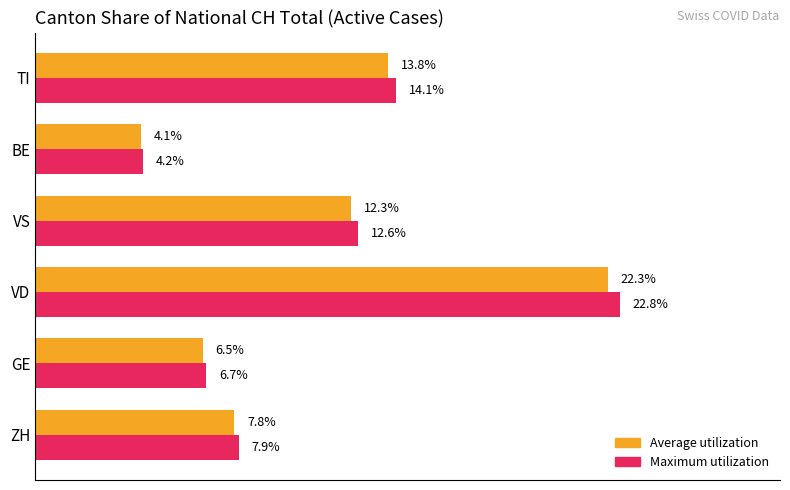

Which series has the largest range (max minus min)?

Maximum utilization